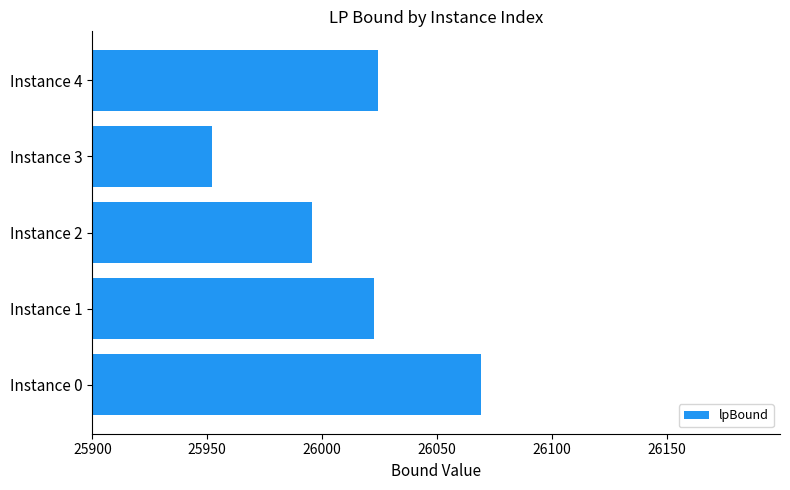

Which label corresponds to the largest value in the chart?

Instance 0